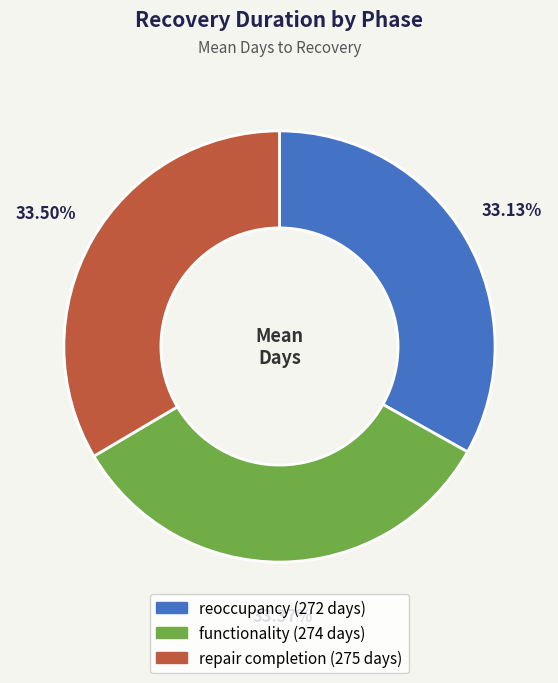

Is functionality the majority of the pie?

No